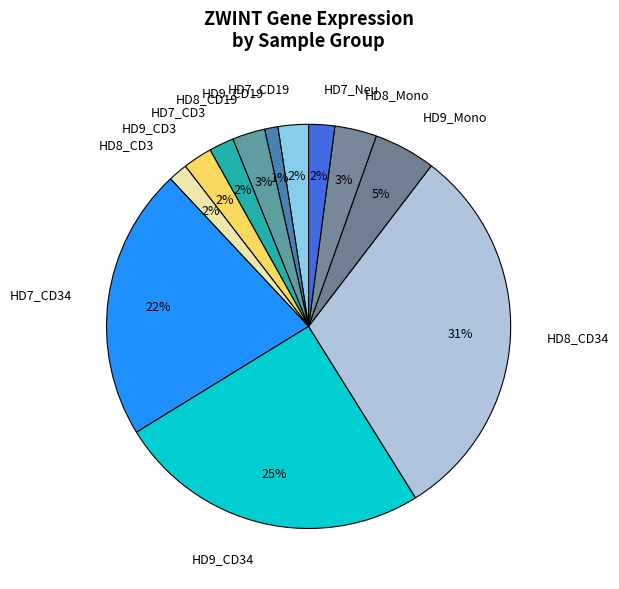

To the nearest percent, what is the difference between the HD8_CD34 and HD9_Mono slice percentages?

26%